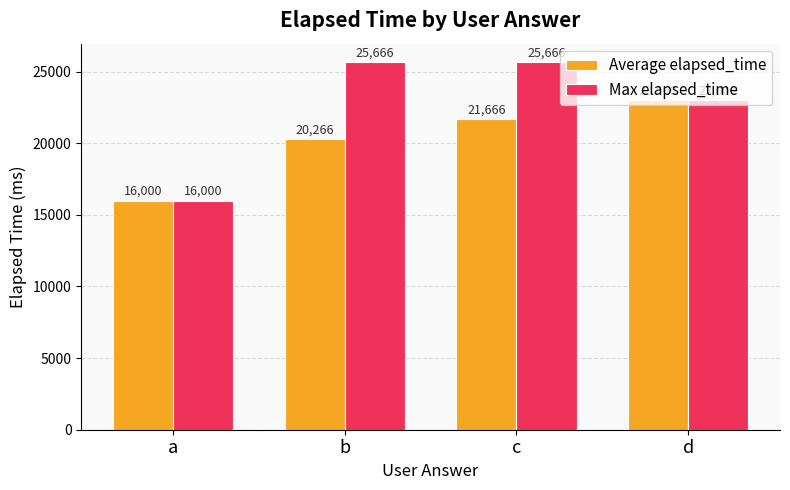

How many data points does each series have?

4